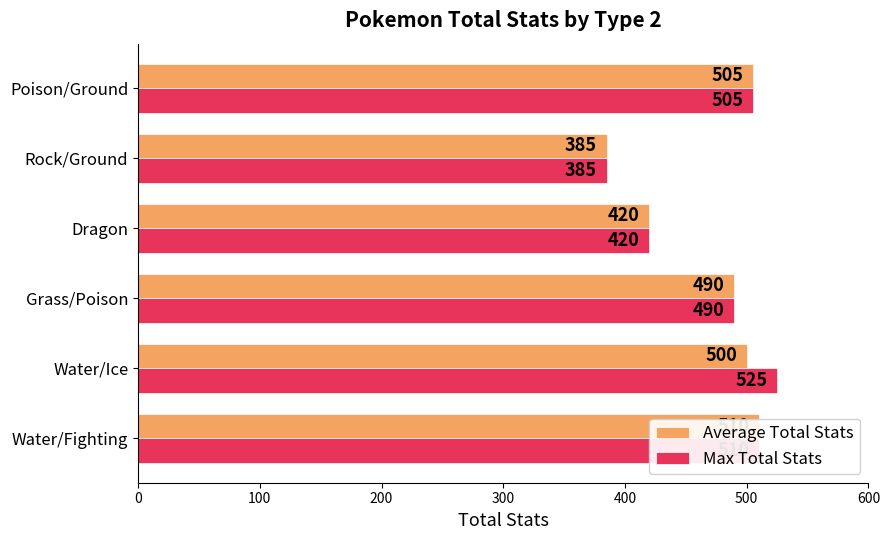

At how many categories does at least one series exceed 484?

4